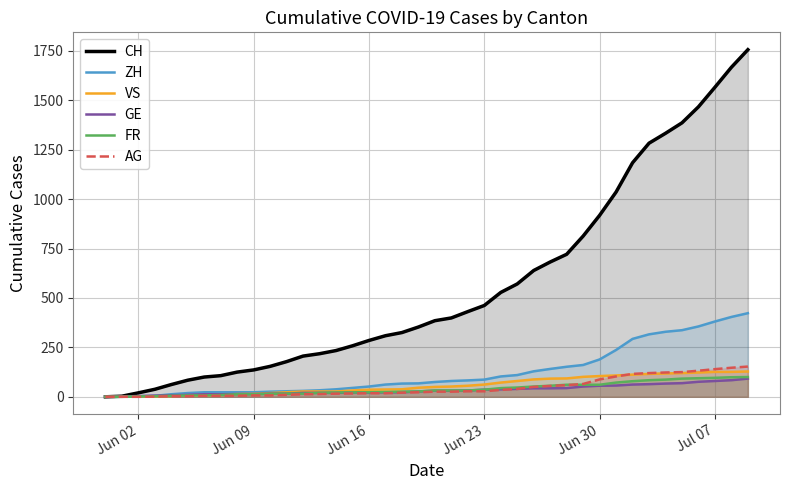

What is the maximum value shown in the chart?

1756